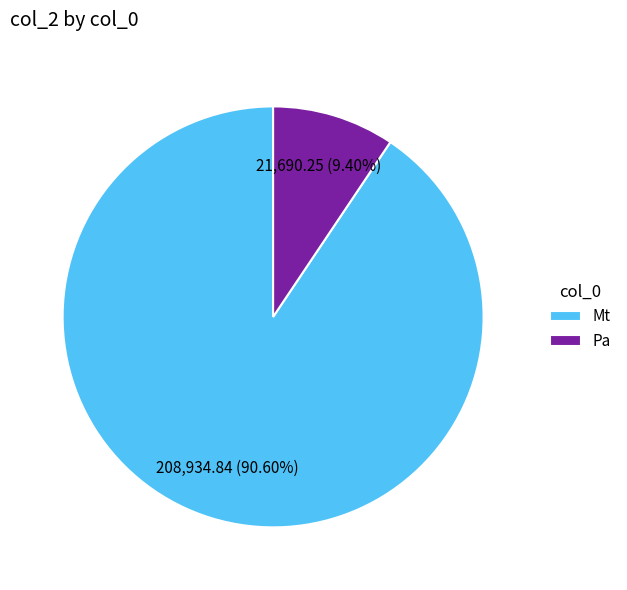

What percentage do Pa and Mt together represent?

100.0%